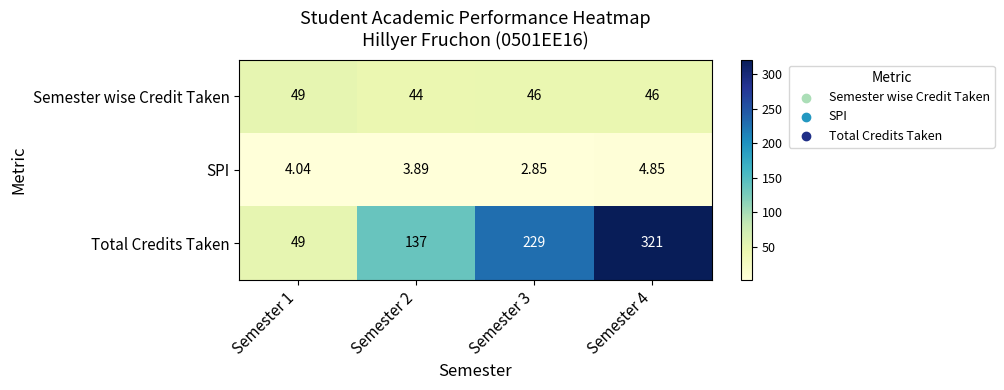

Which category has the highest value across all series?

Semester 4